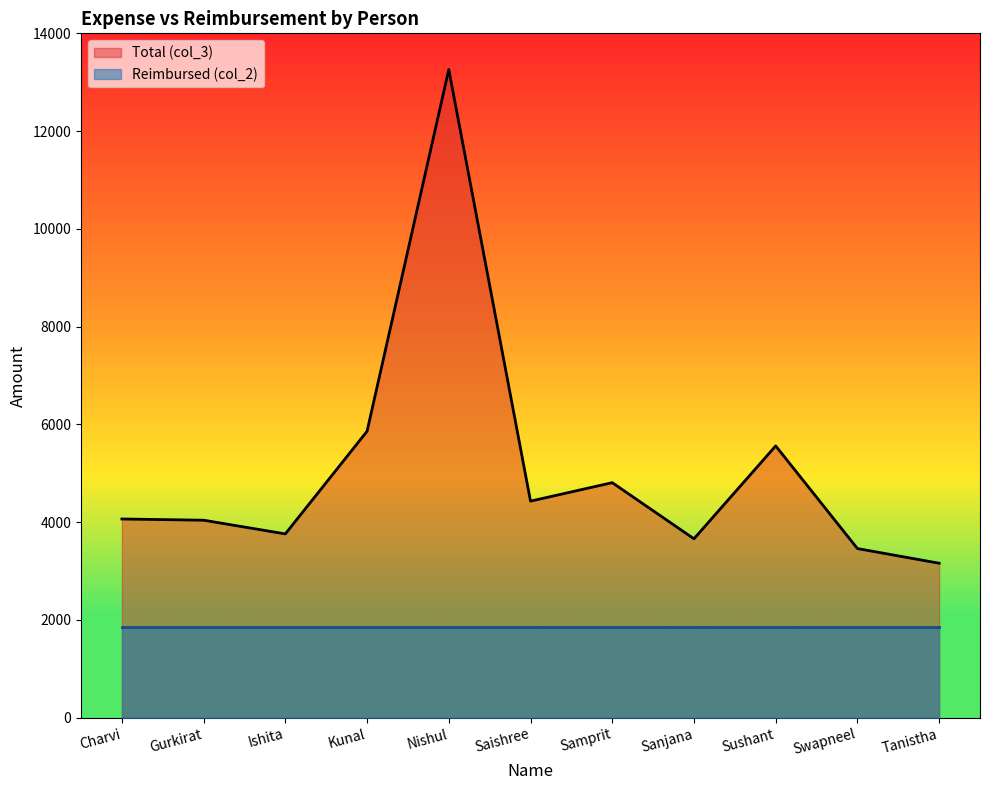

What position from the right is Saishree?

6